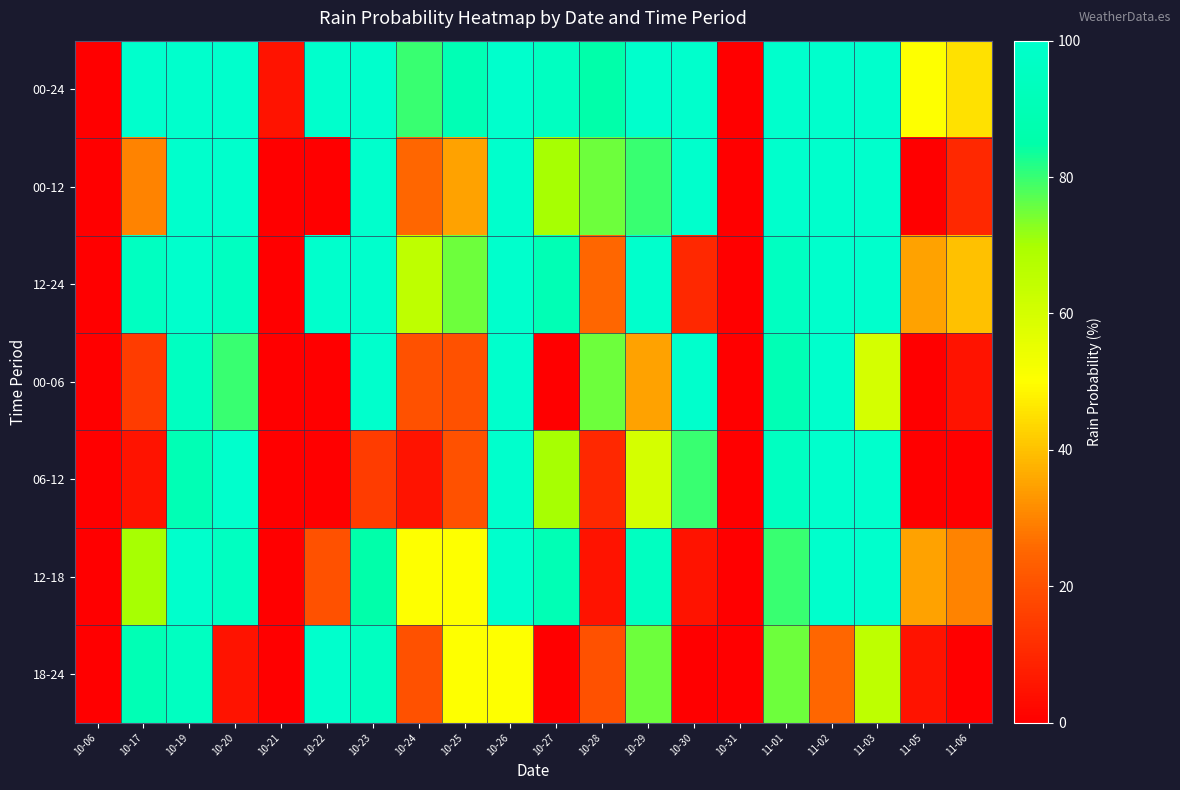

Reading right to left, transcribe all the data shown in this chart.

00-24: 11-06=45	11-05=50	11-03=100	11-02=100	11-01=100	10-31=0	10-30=100	10-29=100	10-28=85	10-27=95	10-26=100	10-25=90	10-24=80	10-23=100	10-22=100	10-21=5	10-20=100	10-19=100	10-17=100	10-06=0
00-12: 11-06=10	11-05=0	11-03=100	11-02=100	11-01=100	10-31=0	10-30=100	10-29=80	10-28=75	10-27=70	10-26=100	10-25=35	10-24=25	10-23=100	10-22=0	10-21=0	10-20=100	10-19=100	10-17=30	10-06=0
12-24: 11-06=40	11-05=35	11-03=100	11-02=100	11-01=95	10-31=0	10-30=10	10-29=100	10-28=25	10-27=90	10-26=100	10-25=75	10-24=65	10-23=100	10-22=100	10-21=0	10-20=95	10-19=100	10-17=95	10-06=0
00-06: 11-06=5	11-05=0	11-03=60	11-02=100	11-01=90	10-31=0	10-30=100	10-29=35	10-28=75	10-27=0	10-26=100	10-25=20	10-24=20	10-23=100	10-22=0	10-21=0	10-20=80	10-19=95	10-17=15	10-06=0
06-12: 11-06=0	11-05=0	11-03=100	11-02=100	11-01=95	10-31=0	10-30=80	10-29=60	10-28=10	10-27=70	10-26=100	10-25=20	10-24=5	10-23=15	10-22=0	10-21=0	10-20=100	10-19=90	10-17=5	10-06=0
12-18: 11-06=30	11-05=35	11-03=100	11-02=100	11-01=80	10-31=0	10-30=5	10-29=95	10-28=5	10-27=90	10-26=100	10-25=50	10-24=50	10-23=85	10-22=20	10-21=0	10-20=95	10-19=100	10-17=70	10-06=0
18-24: 11-06=0	11-05=5	11-03=65	11-02=25	11-01=75	10-31=0	10-30=0	10-29=75	10-28=20	10-27=0	10-26=50	10-25=50	10-24=20	10-23=95	10-22=100	10-21=0	10-20=5	10-19=95	10-17=90	10-06=0